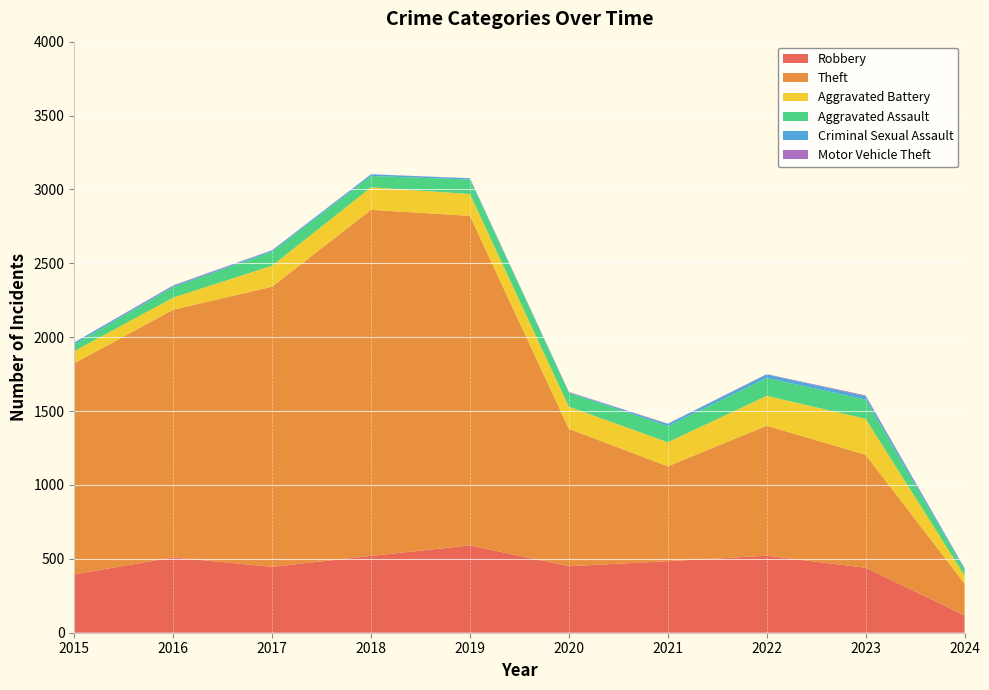

Reading right to left, transcribe all the data shown in this chart.

Robbery: 118	440	521	484	450	591	520	446	510	395
Theft: 215	764	880	642	930	2230	2342	1896	1676	1429
Aggravated Battery: 55	244	202	163	150	148	152	142	82	82
Aggravated Assault: 37	130	121	110	94	98	77	95	71	46
Criminal Sexual Assault: 10	22	24	14	3	8	11	8	8	12
Motor Vehicle Theft: 2	6	2	2	3	1	1	2	4	1